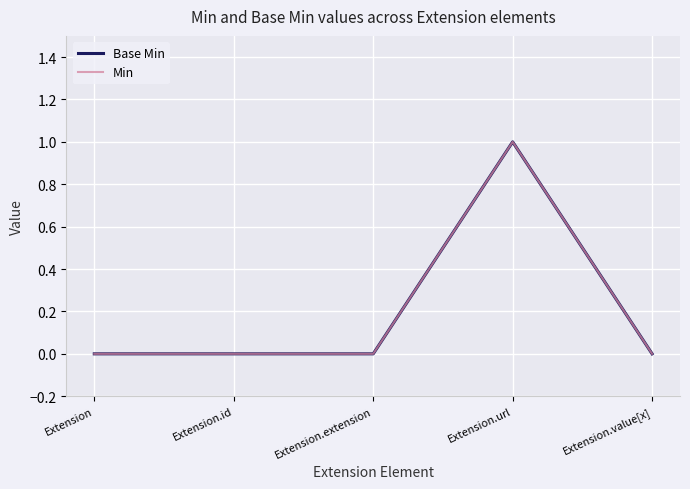

Is this an area chart (filled region under the line)?

No